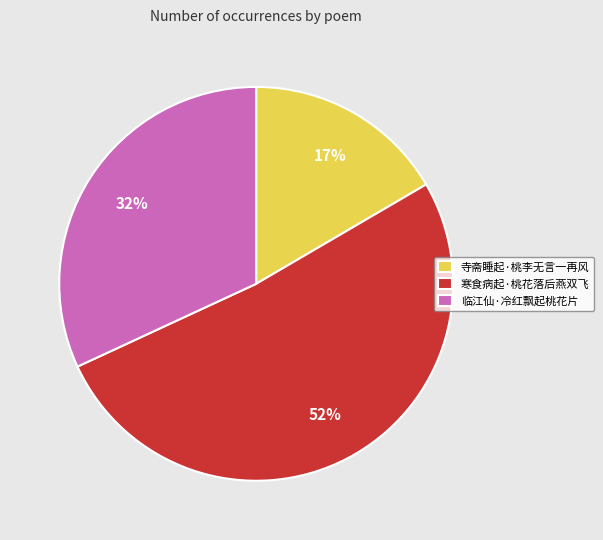

To the nearest percent, what is the difference between the largest and smallest slice percentages?

35%